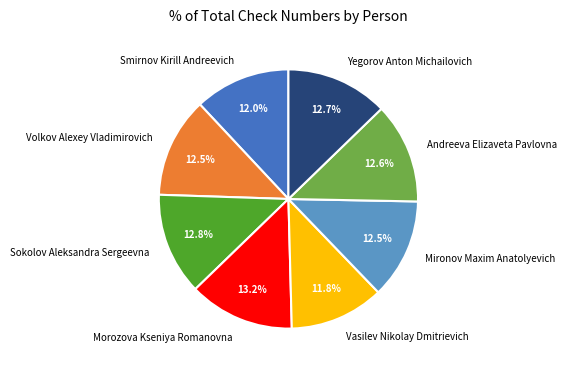

What percentage do Vasilev Nikolay Dmitrievich and Mironov Maxim Anatolyevich together represent?

24.3%